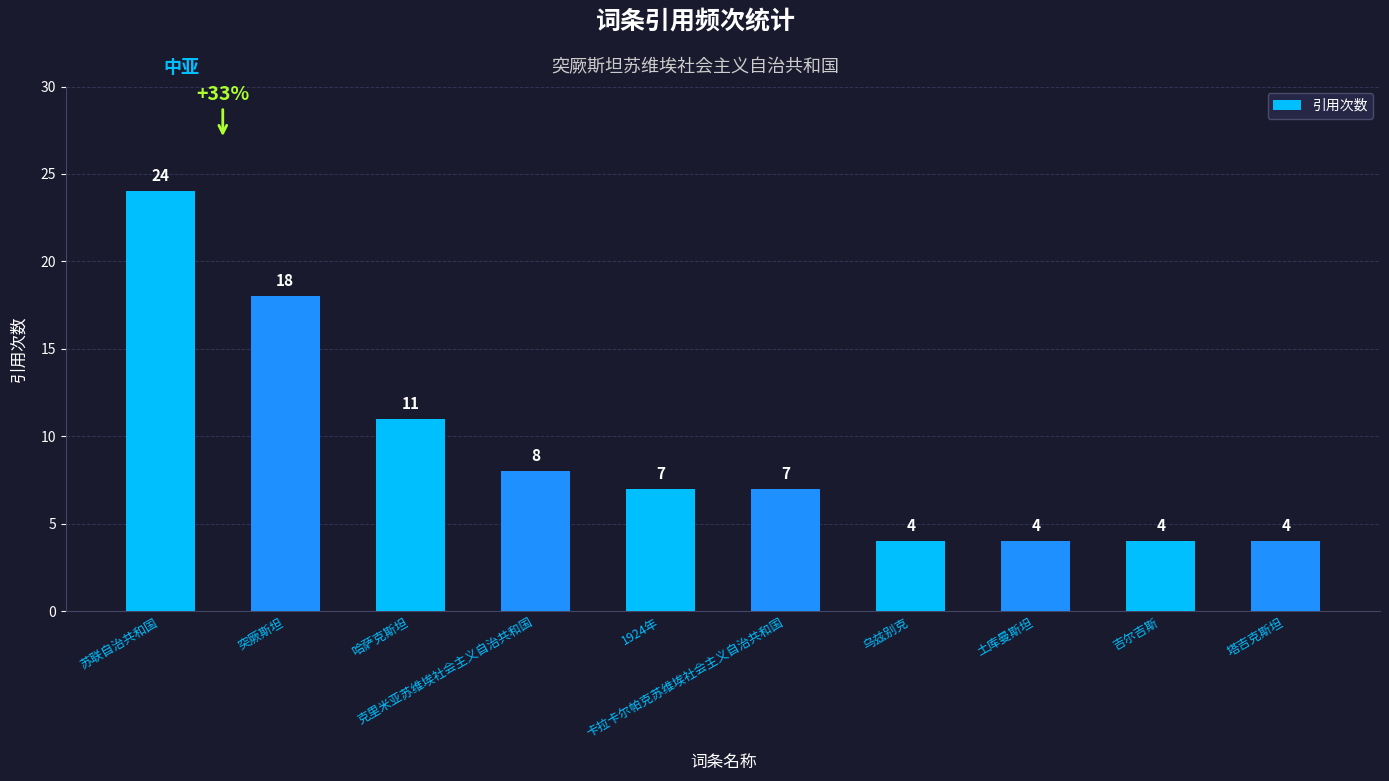

What is the difference between the values at 哈萨克斯坦 and 克里米亚苏维埃社会主义自治共和国?

3